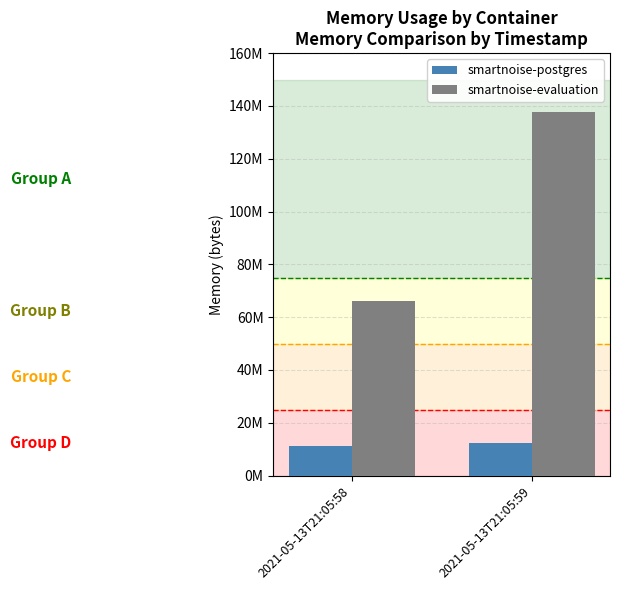

What is the value of the smartnoise-evaluation bar at the 1st from the left?

66203648